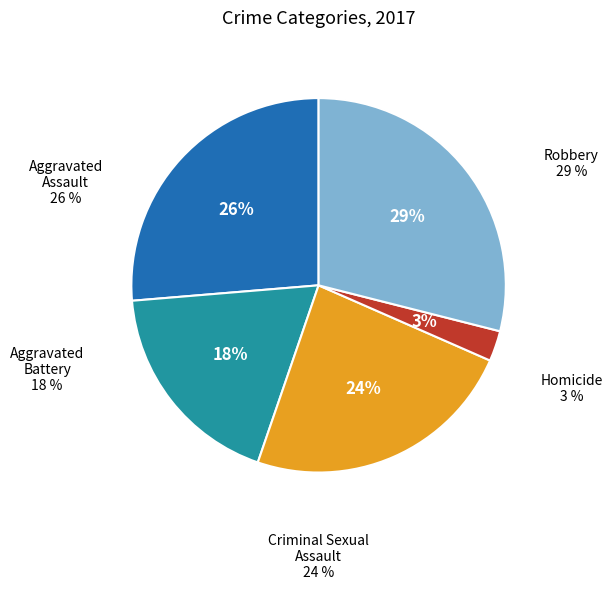

How many segments does this pie chart have?

5